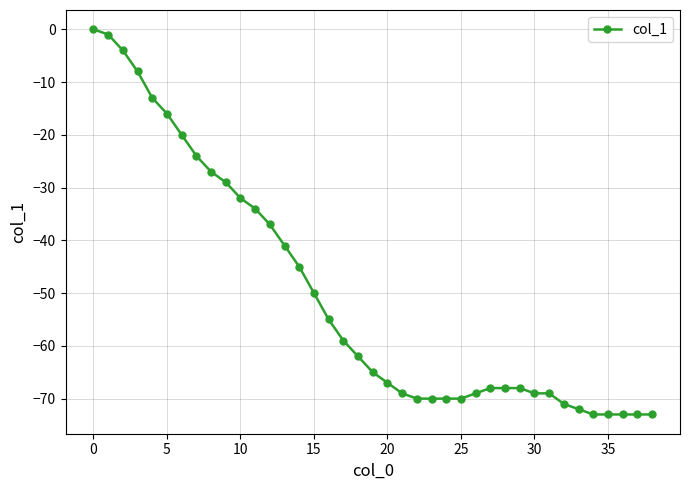

Is this an area chart (filled region under the line)?

No